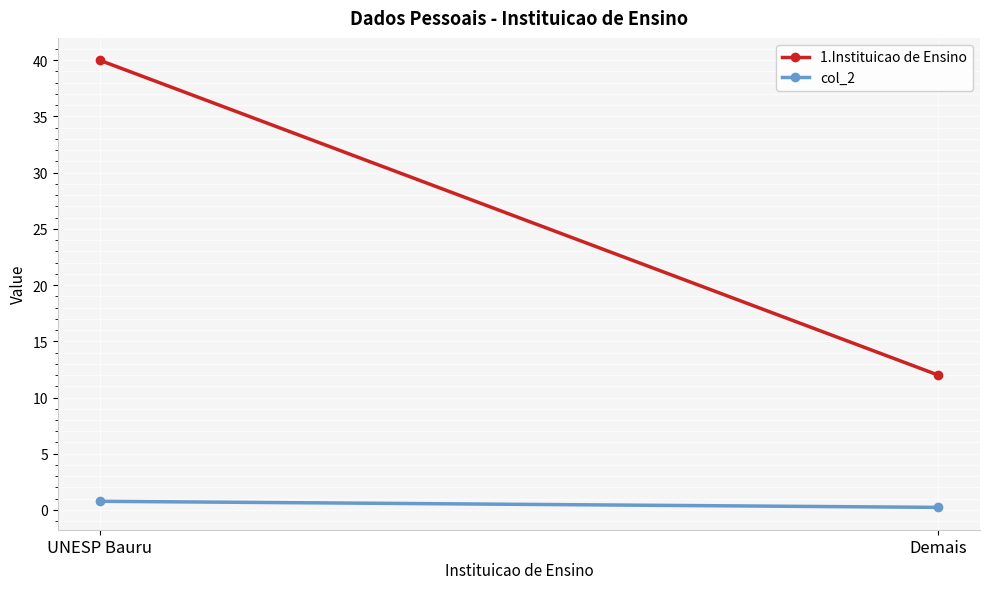

What is the label of the 1st point from the left?

UNESP Bauru